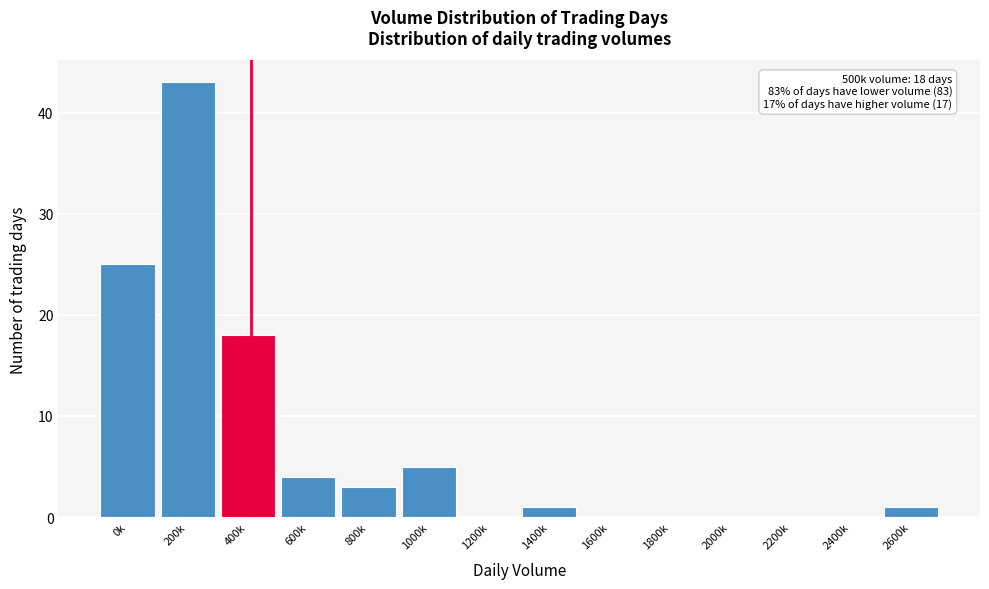

Reading left to right, what are all the values shown in this chart?

0k=25	200k=43	400k=18	600k=4	800k=3	1000k=5	1200k=0	1400k=1	1600k=0	1800k=0	2000k=0	2200k=0	2400k=0	2600k=1